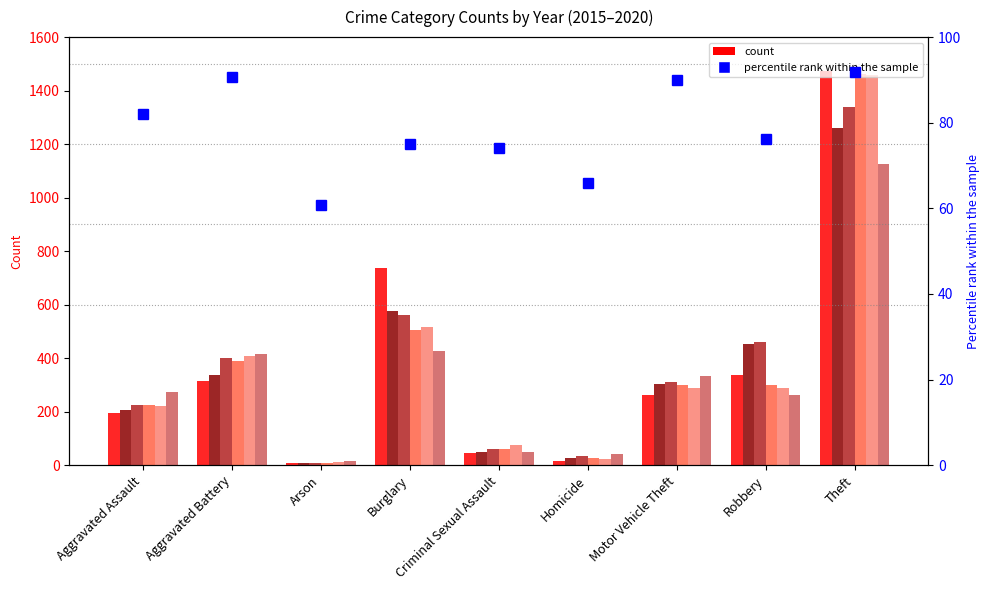

List the labels in order of value, smallest first.

Arson, Homicide, Criminal Sexual Assault, Burglary, Robbery, Aggravated Assault, Motor Vehicle Theft, Aggravated Battery, Theft